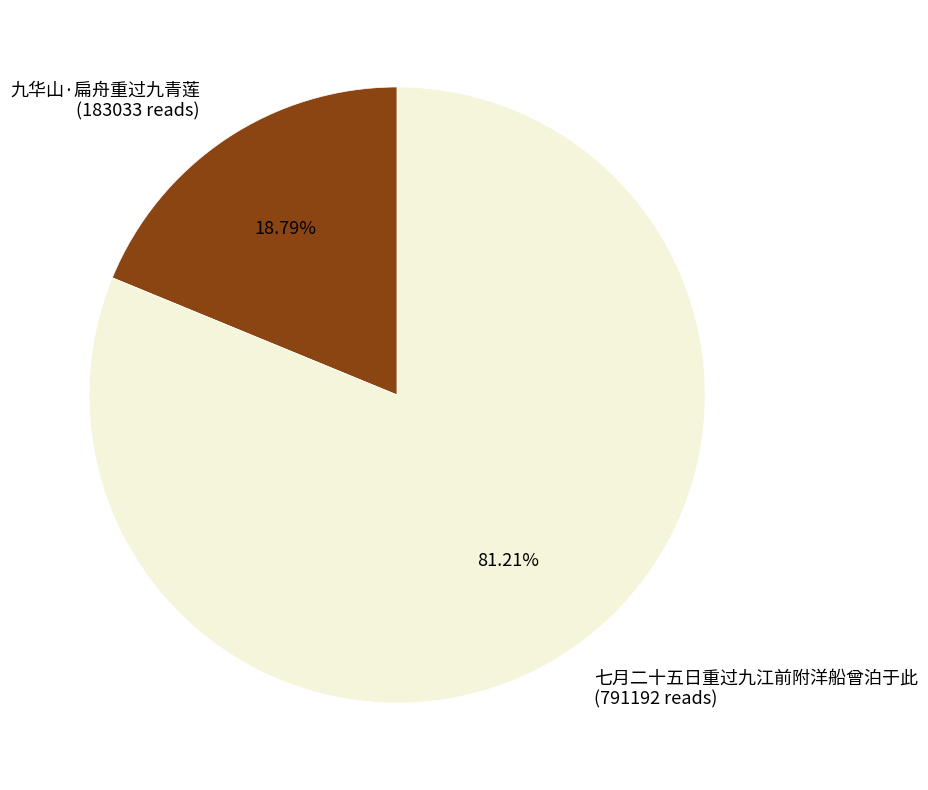

To the nearest percent, what is the average slice percentage?

50%